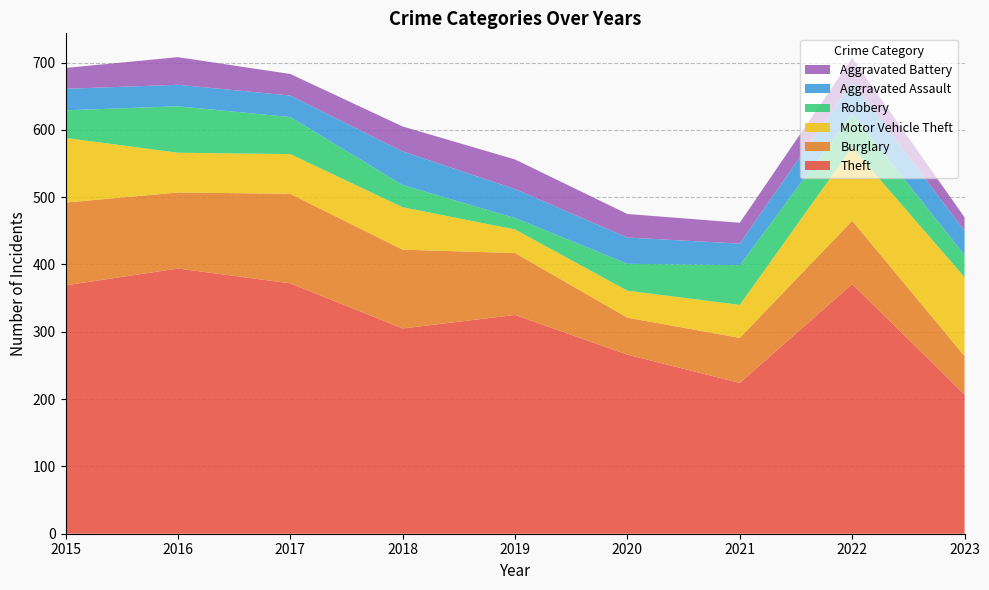

Reading left to right, list all the values displayed in this chart.

Theft: 369	394	372	305	325	266	224	371	207
Burglary: 123	113	133	117	92	55	67	94	57
Motor Vehicle Theft: 96	59	59	63	35	40	49	109	117
Robbery: 41	69	55	33	17	40	59	50	33
Aggravated Assault: 32	32	32	50	43	39	32	47	36
Aggravated Battery: 31	41	32	37	44	35	31	36	20